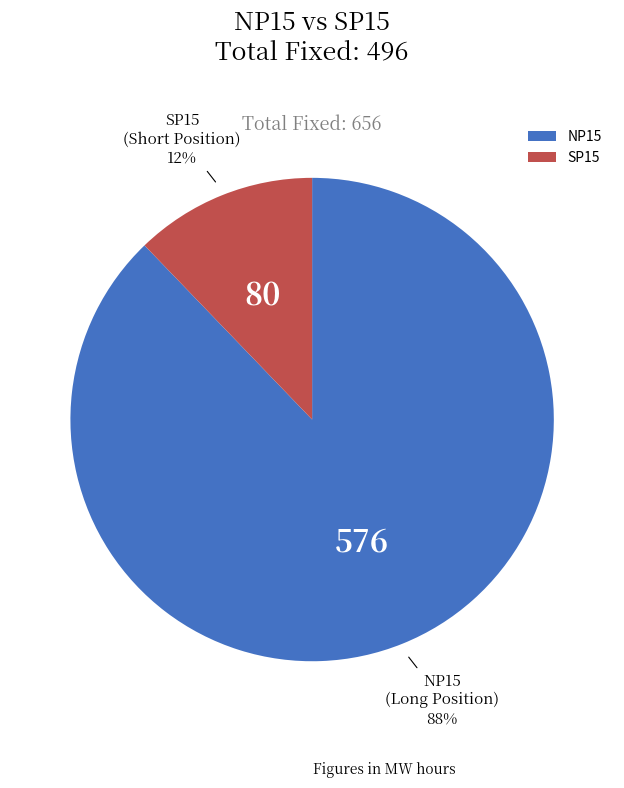

What percentage is the NP15 slice, to the nearest percent?

88%